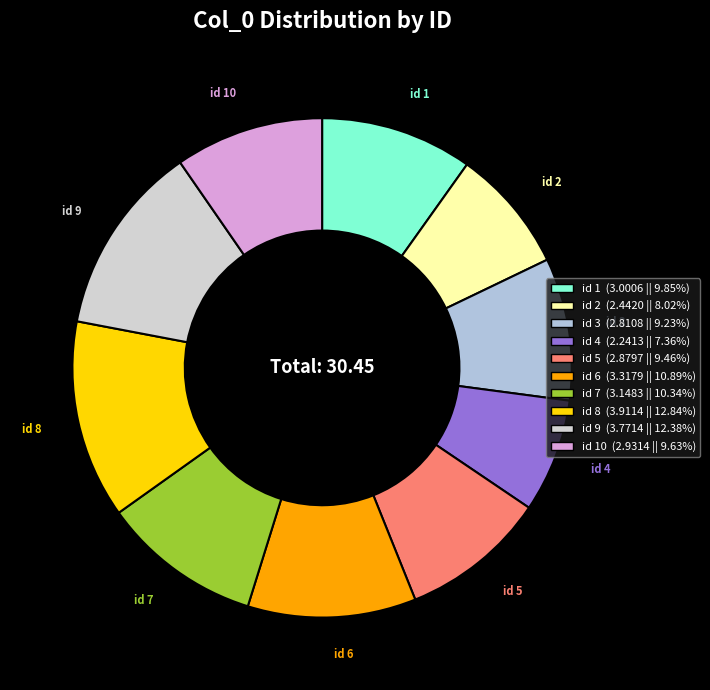

How many slices are in this pie chart?

10